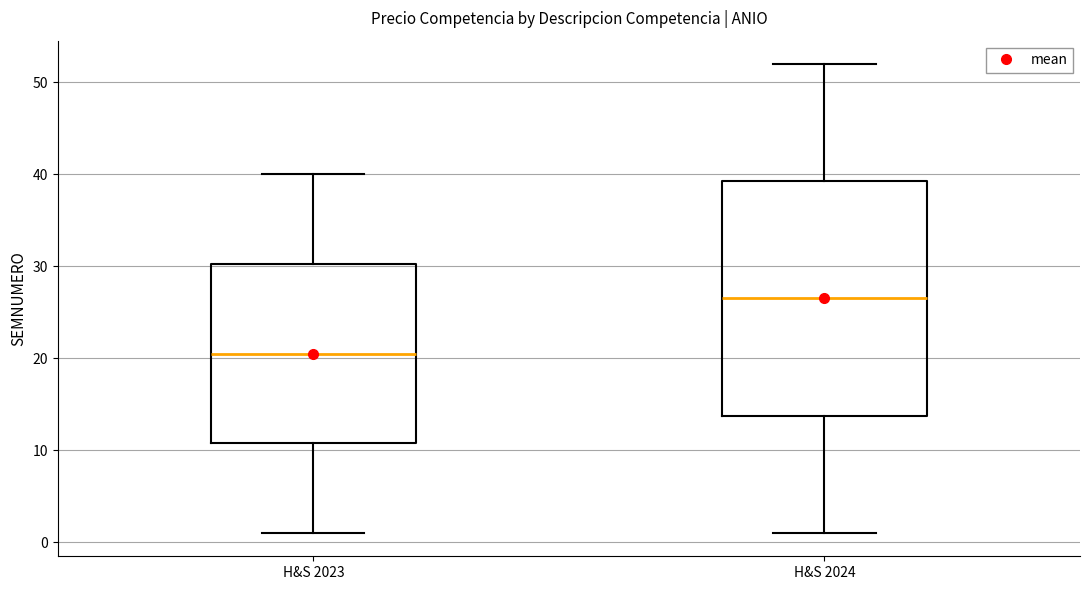

Which box has the lowest median line?

H&S 2023